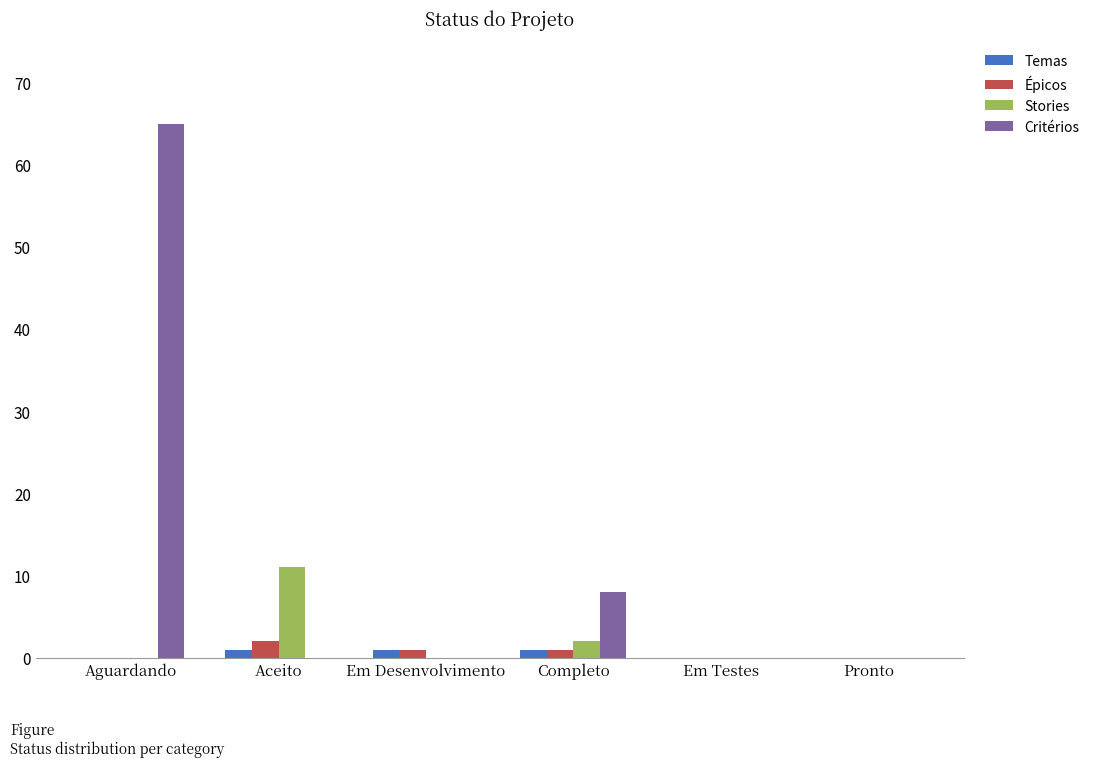

What is the average value of the Épicos series?

1